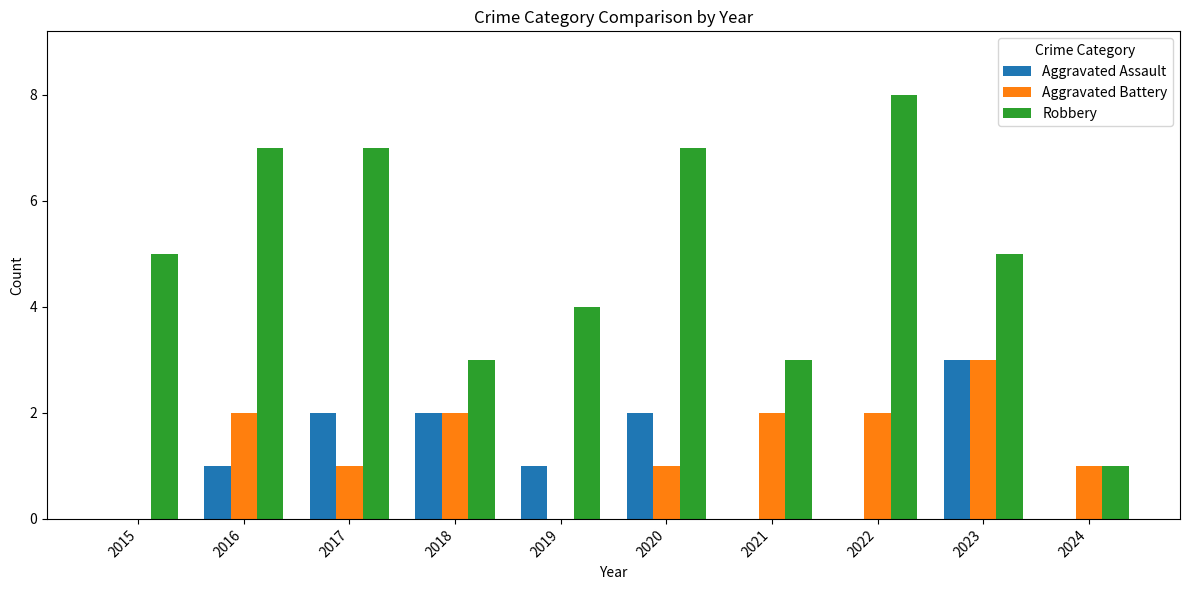

True or false: Aggravated Assault has a value of 0 at 2015.

True